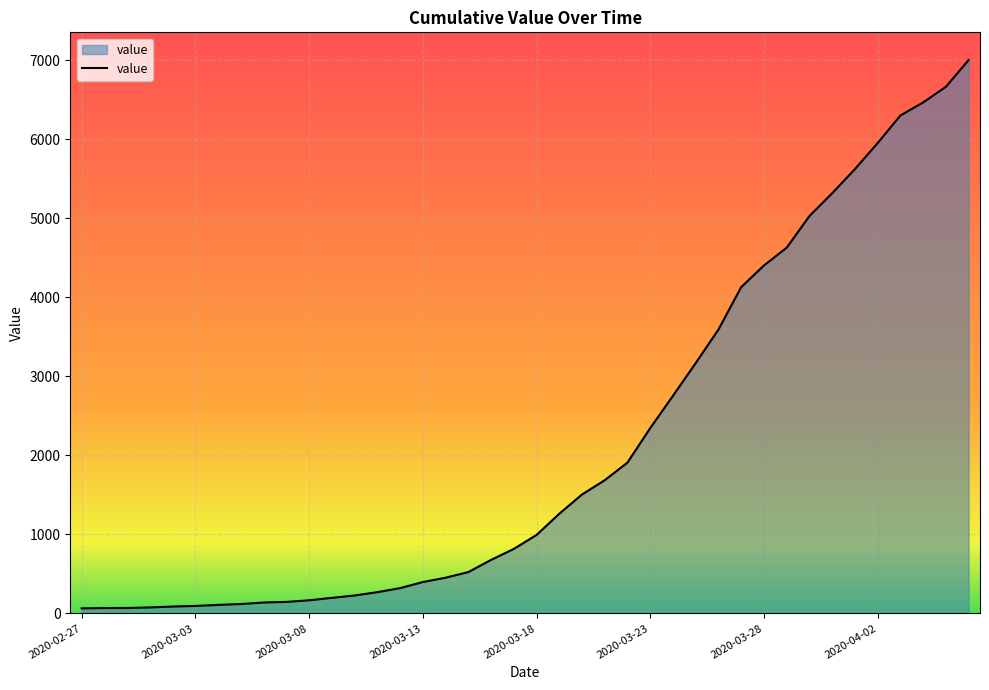

What is the greatest value displayed?

7003